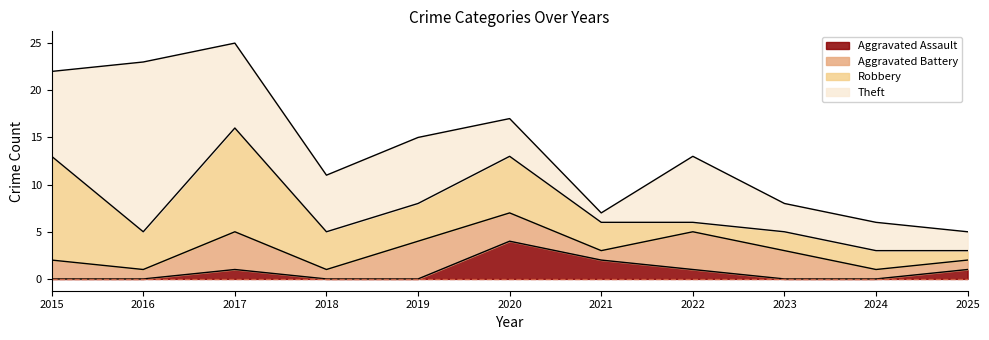

Reading left to right, list all the values displayed in this chart.

Aggravated Assault: 0	0	1	0	0	4	2	1	0	0	1
Aggravated Battery: 2	1	4	1	4	3	1	4	3	1	1
Robbery: 11	4	11	4	4	6	3	1	2	2	1
Theft: 9	18	9	6	7	4	1	7	3	3	2